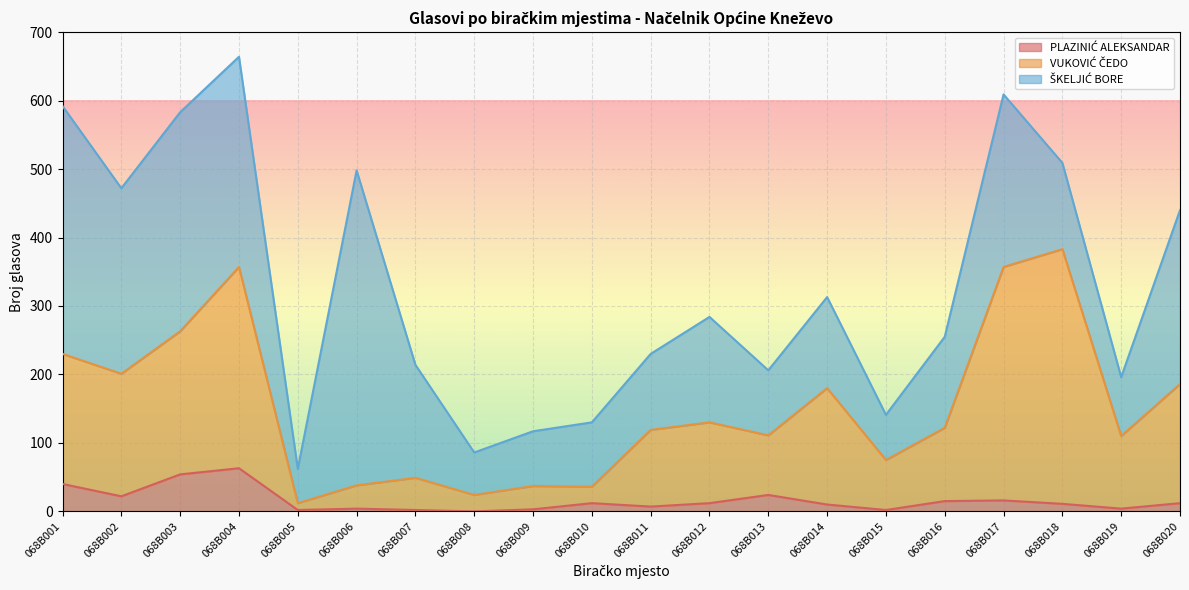

At which category is the sum across all series the highest?

068B004